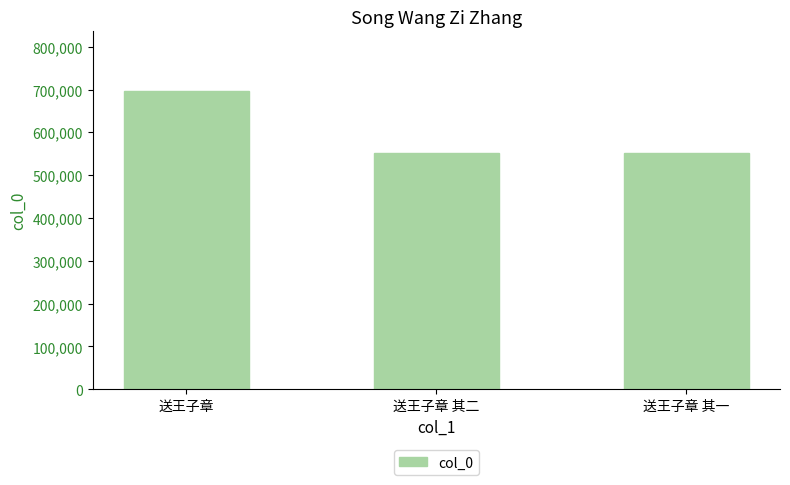

What is the difference between the values at 送王子章 and 送王子章 其一?

143660